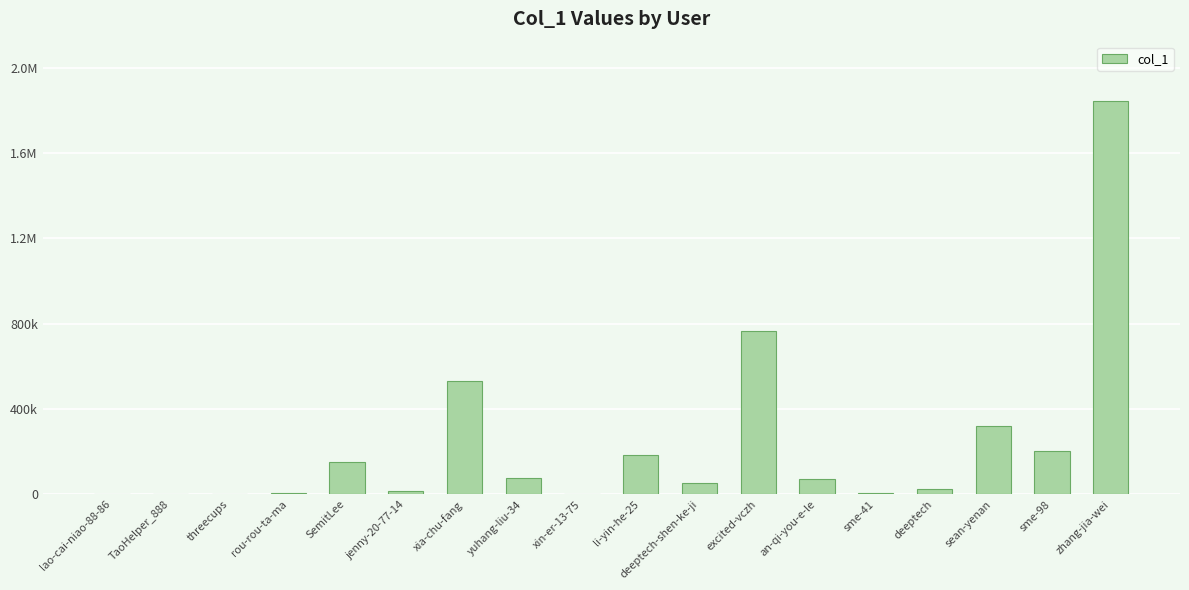

Reading left to right, list all the values displayed in this chart.

lao-cai-niao-88-86=1414	TaoHelper_888=1146	threecups=776	rou-rou-ta-ma=6455	SemitLee=152987	jenny-20-77-14=14484	xia-chu-fang=531095	yuhang-liu-34=76848	xin-er-13-75=615	li-yin-he-25=182389	deeptech-shen-ke-ji=51665	excited-vczh=766370	an-qi-you-e-le=72740	sme-41=7360	deeptech=23356	sean-yenan=317625	sme-98=204754	zhang-jia-wei=1844814